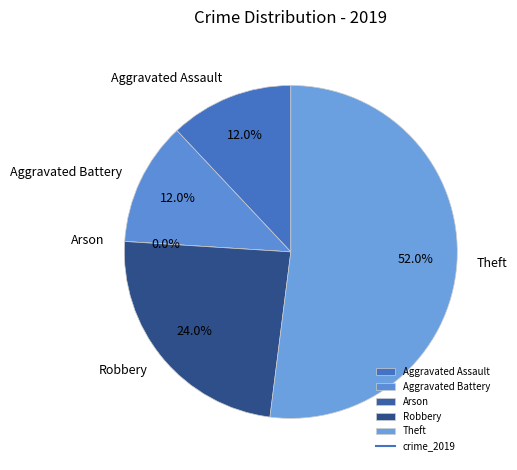

To the nearest percent, what is the difference between the largest and smallest slice percentages?

52%